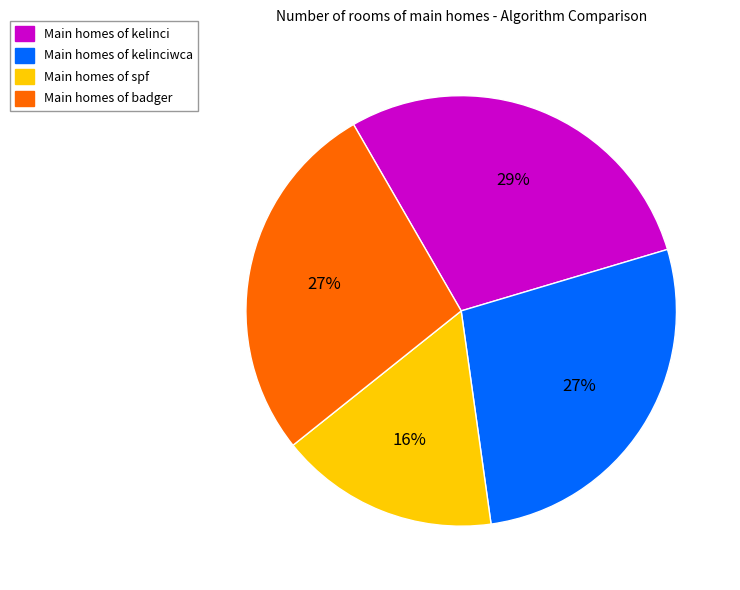

To the nearest percent, what is the average slice percentage?

25%